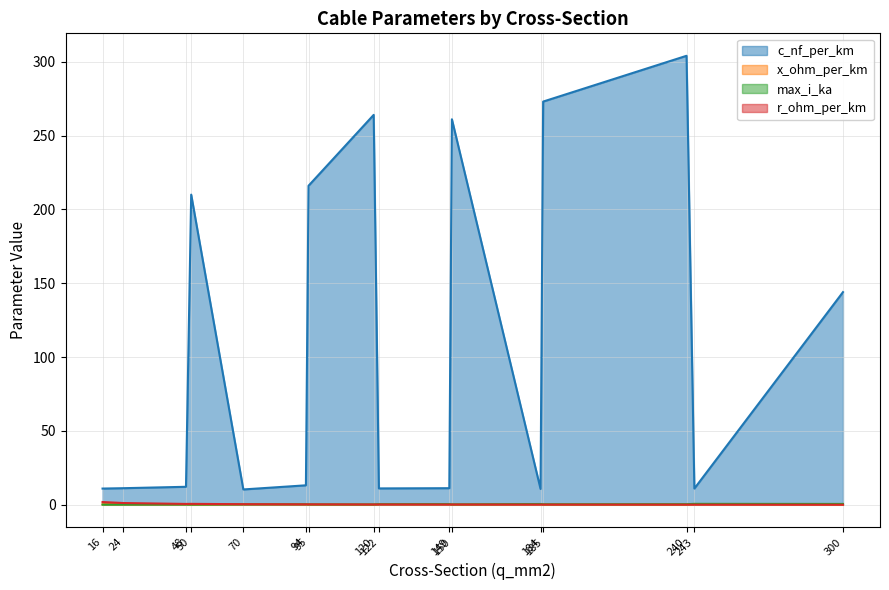

Reading left to right, what are all the values shown in this chart?

c_nf_per_km: 11.0	11.2	12.2	210.0	10.4	13.2	216.0	264.0	11.1	11.2	261.0	10.8	273.0	304.0	11.0	144.0
x_ohm_per_km: 0.3	0.3	0.3	0.1	0.3	0.3	0.1	0.1	0.3	0.3	0.1	0.3	0.1	0.1	0.3	0.1
max_i_ka: 0.1	0.1	0.2	0.1	0.3	0.3	0.3	0.2	0.4	0.5	0.3	0.5	0.4	0.4	0.6	0.6
r_ohm_per_km: 1.9	1.2	0.6	0.6	0.4	0.3	0.3	0.2	0.2	0.2	0.2	0.2	0.2	0.1	0.1	0.1